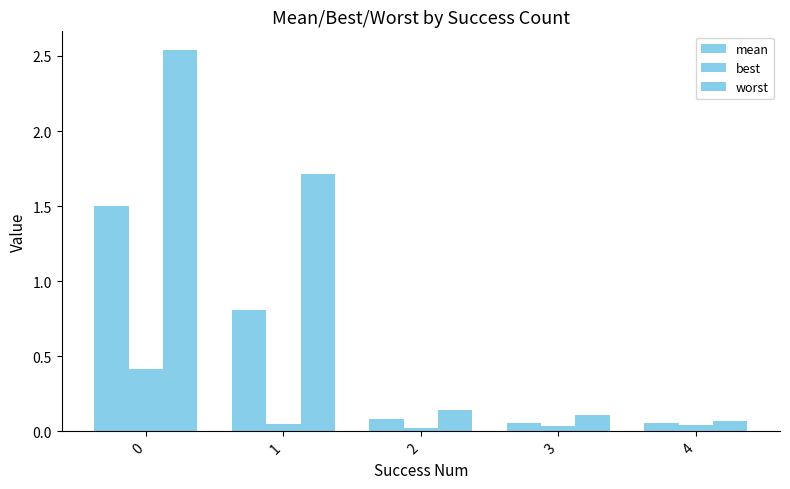

How many series are shown in this chart?

3